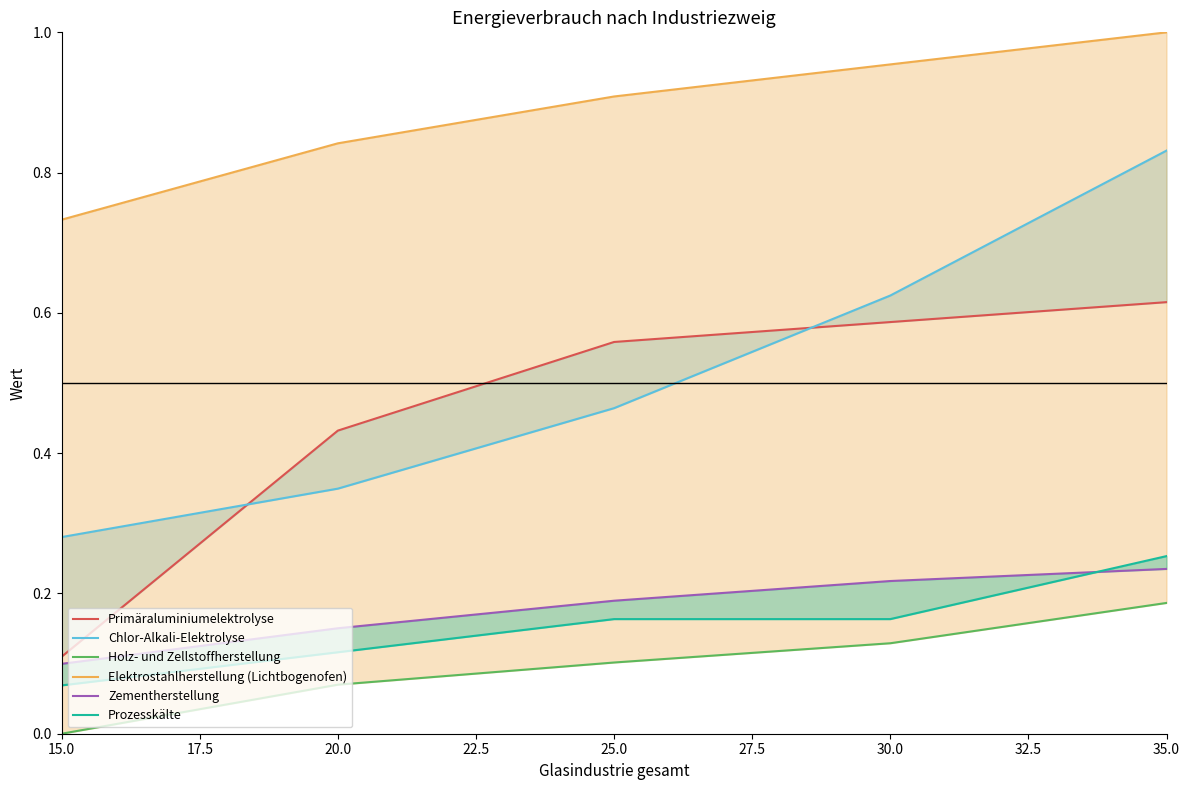

At how many categories does at least one series exceed 0?

5